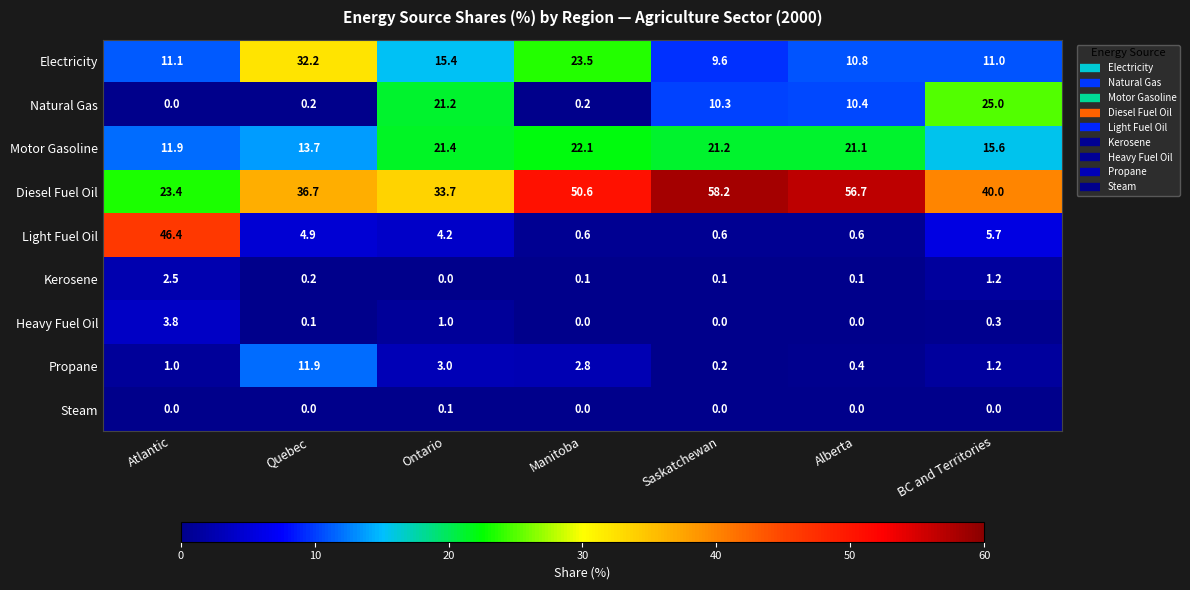

At which category is the sum across all series the highest?

Saskatchewan